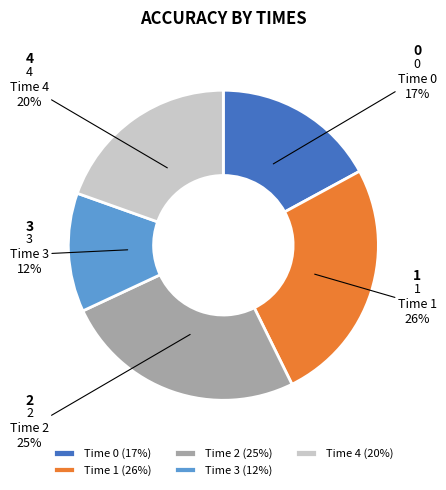

Between Time 3 (12%) and Time 4 (20%), which is larger?

Time 4 (20%)